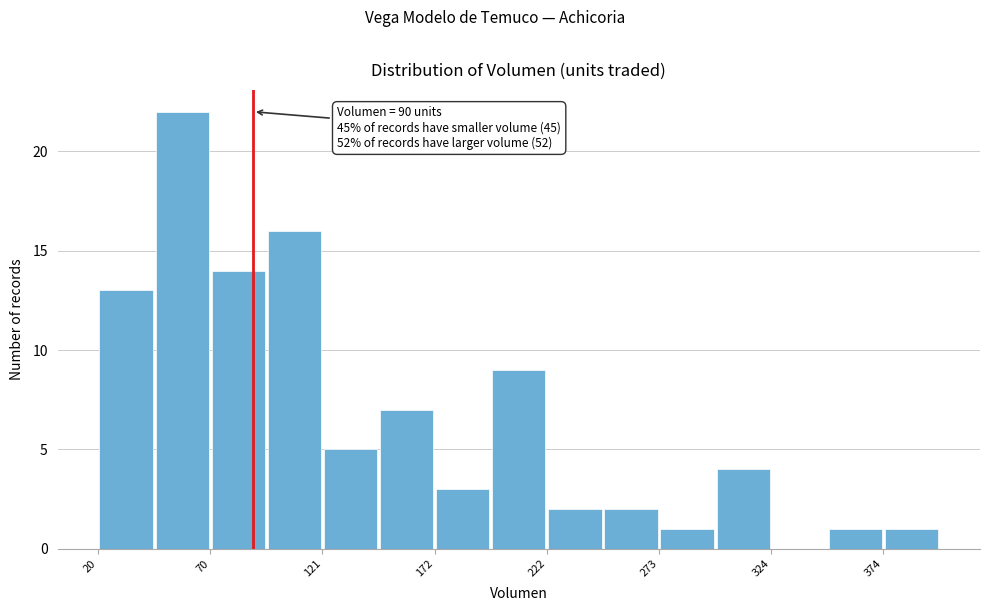

Read against the x-axis, roughly where is the centre of the tallest bar?

60